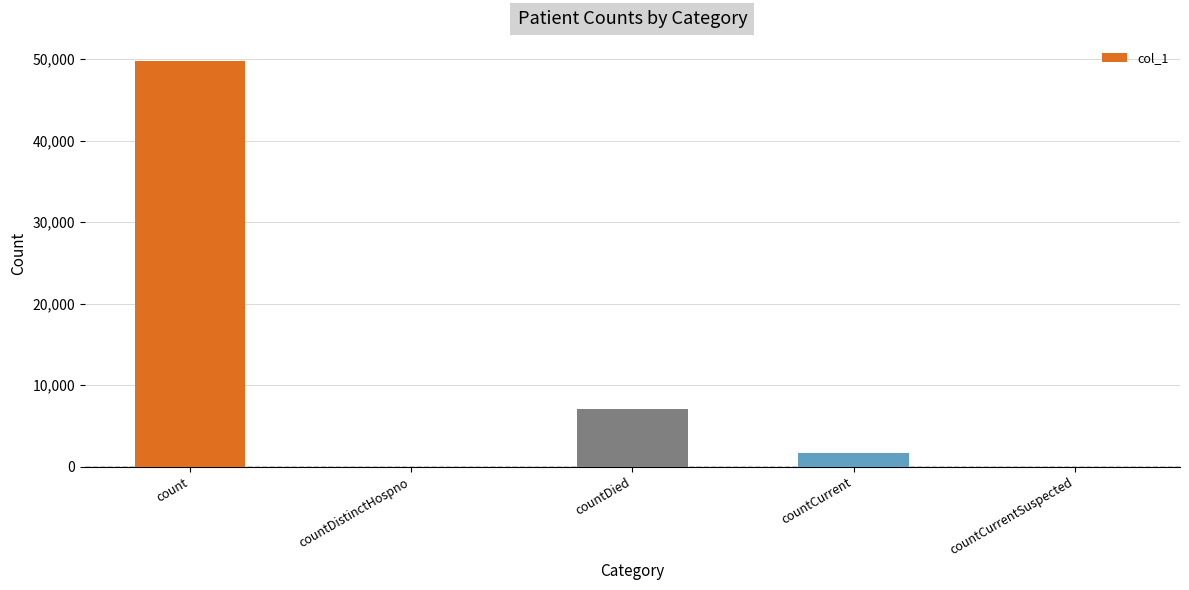

At which label is the value closest to 24897?

countDied